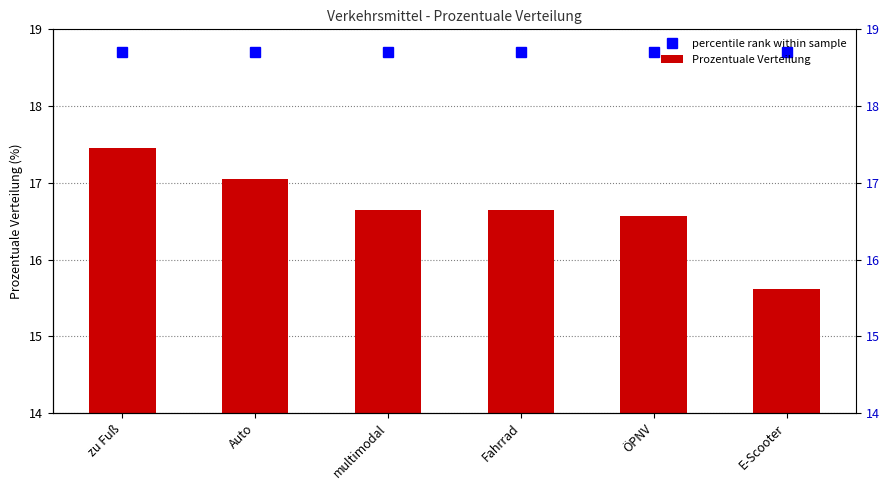

Which series has the largest total across all categories?

percentile rank within sample